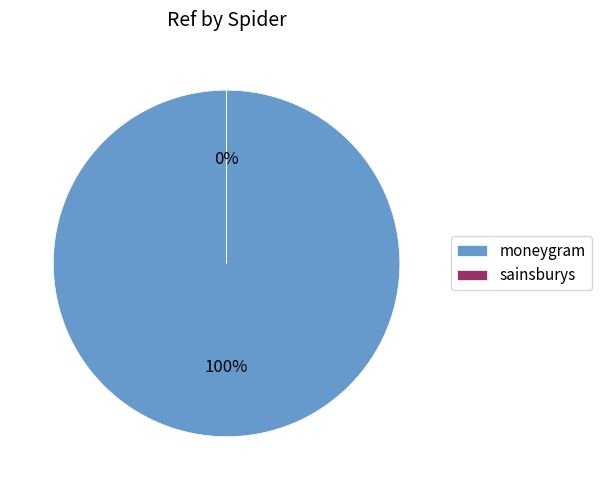

The sainsburys slice represents 0% of the pie. True or false?

True